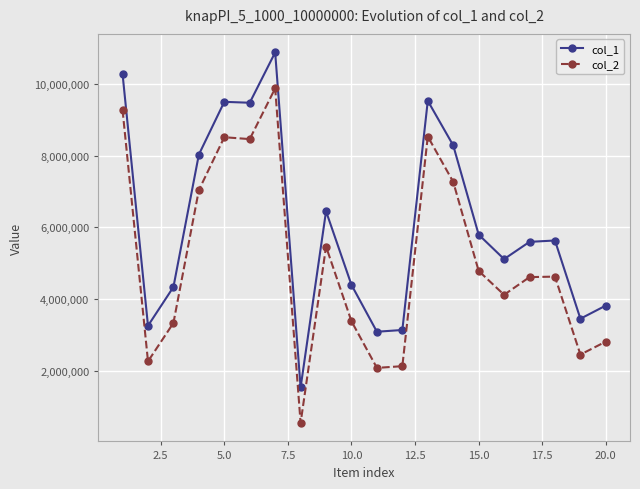

At how many categories does at least one series exceed 5721078?

9